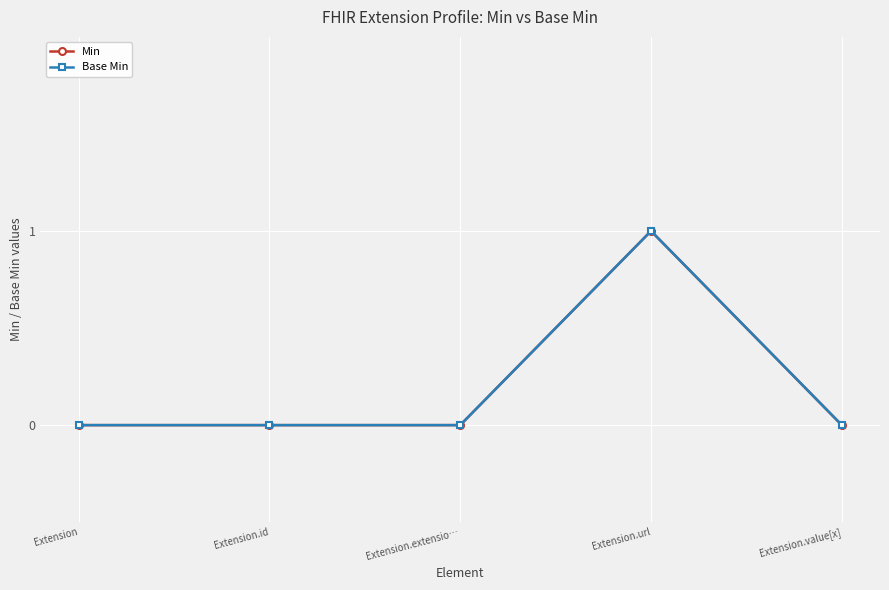

Rank the series at Extension.value[x] from highest to lowest value.

Min, Base Min